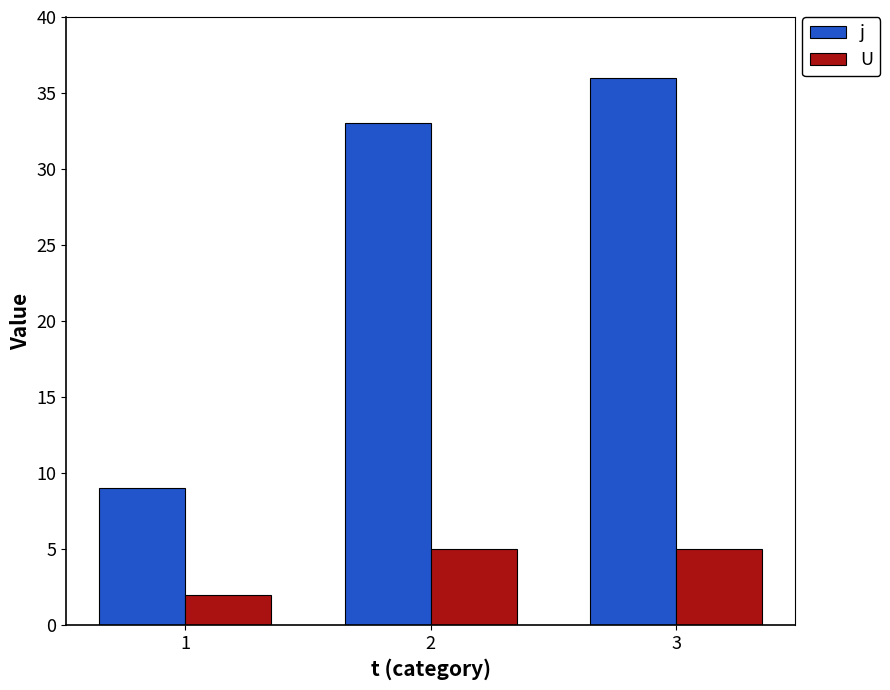

At which label does U reach its minimum?

1